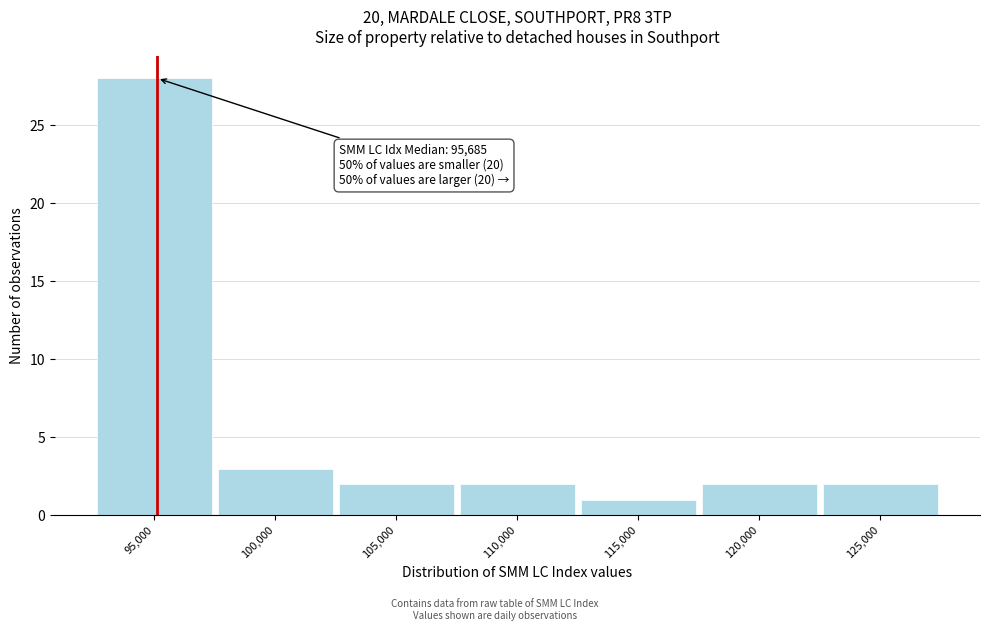

Reading left to right, extract all data points from this chart.

95,000=28	100,000=3	105,000=2	110,000=2	115,000=1	120,000=2	125,000=2